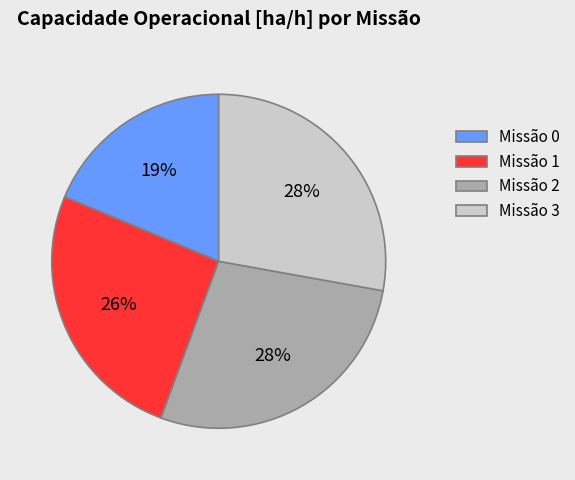

How many segments does this pie chart have?

4